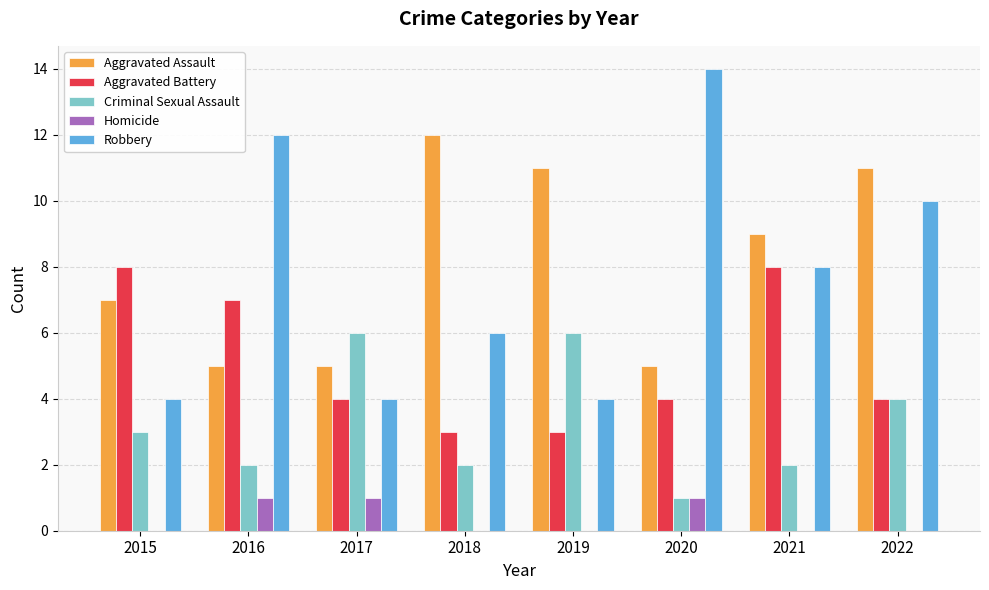

The Robbery series shows 24 at 2020. True or false?

False